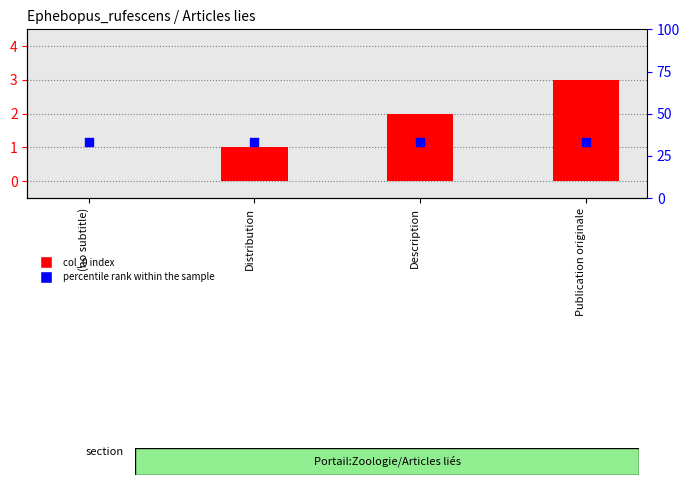

At which category is the sum across all series the highest?

Publication originale